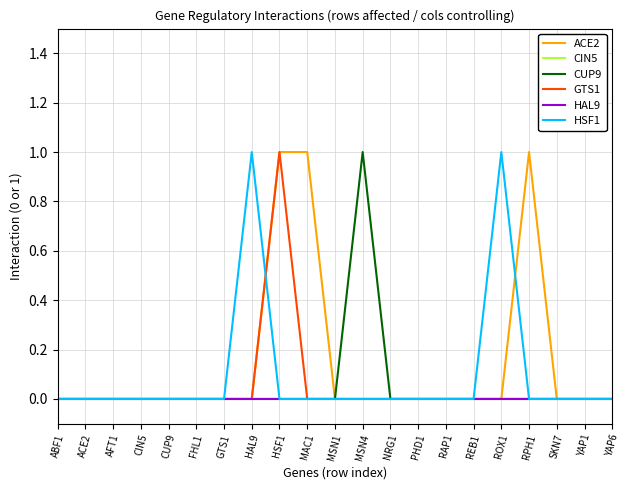

At how many categories does at least one series exceed 0?

6